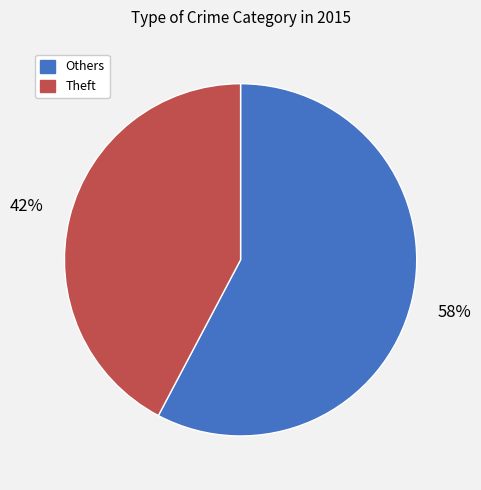

Combined, do Theft and Others account for over 50%?

Yes